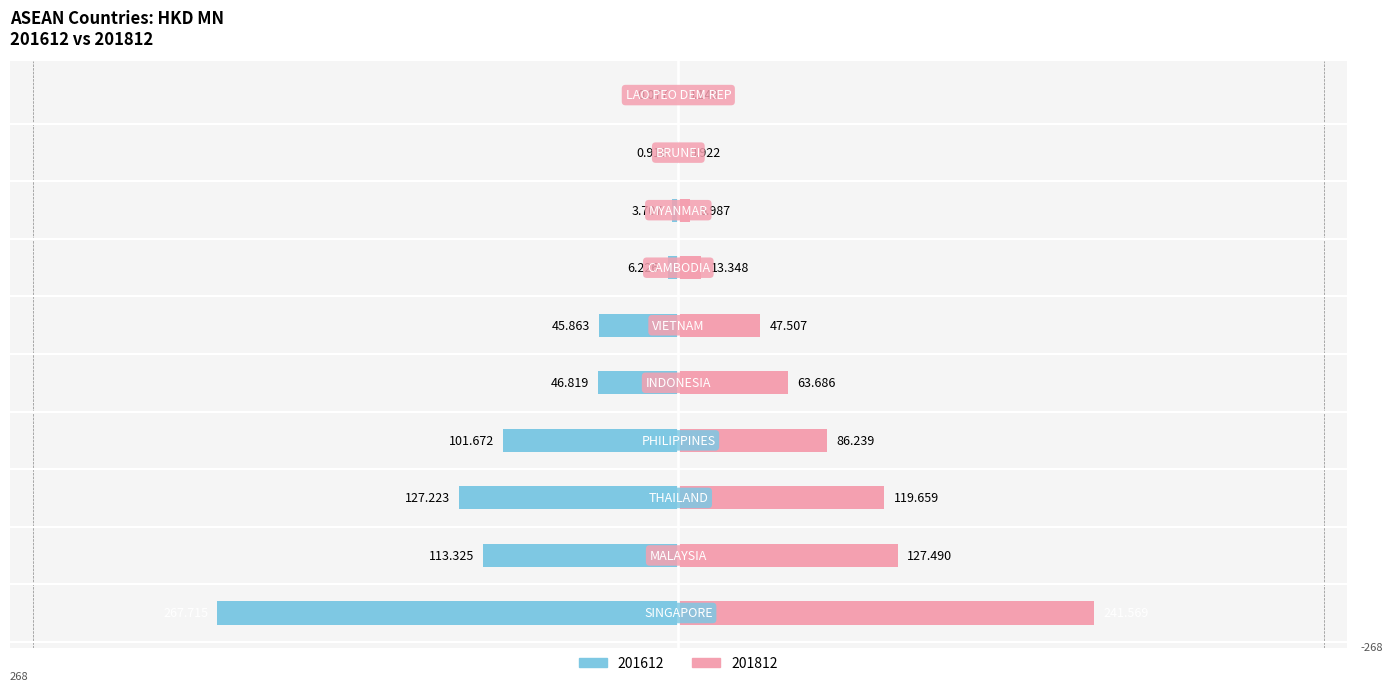

Reading right to left, extract all data points from this chart.

201612: -0.1	-0.9	-3.7	-6.2	-45.9	-46.8	-101.7	-127.2	-113.3	-267.7
201812: 0.1	0.9	7.0	13.3	47.5	63.7	86.2	119.7	127.5	241.6